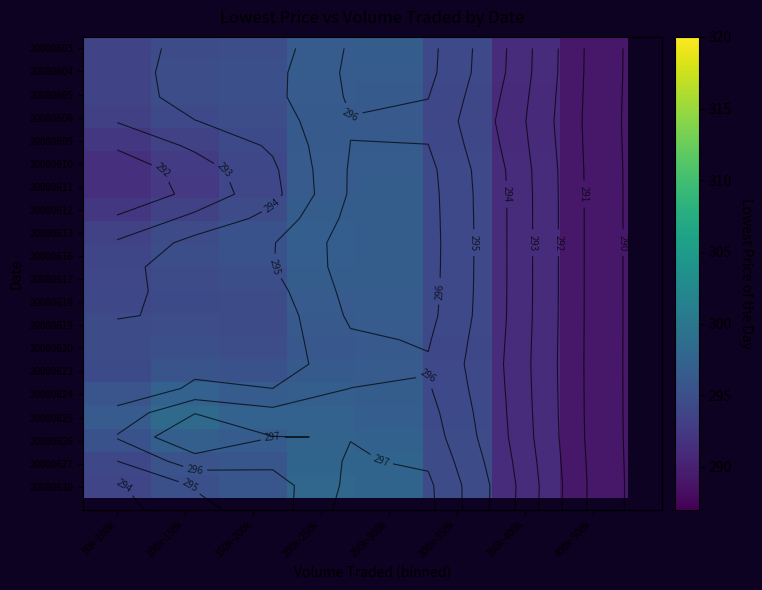

Is it true that 20080623 equals 296.4 at 200k-250k?

True